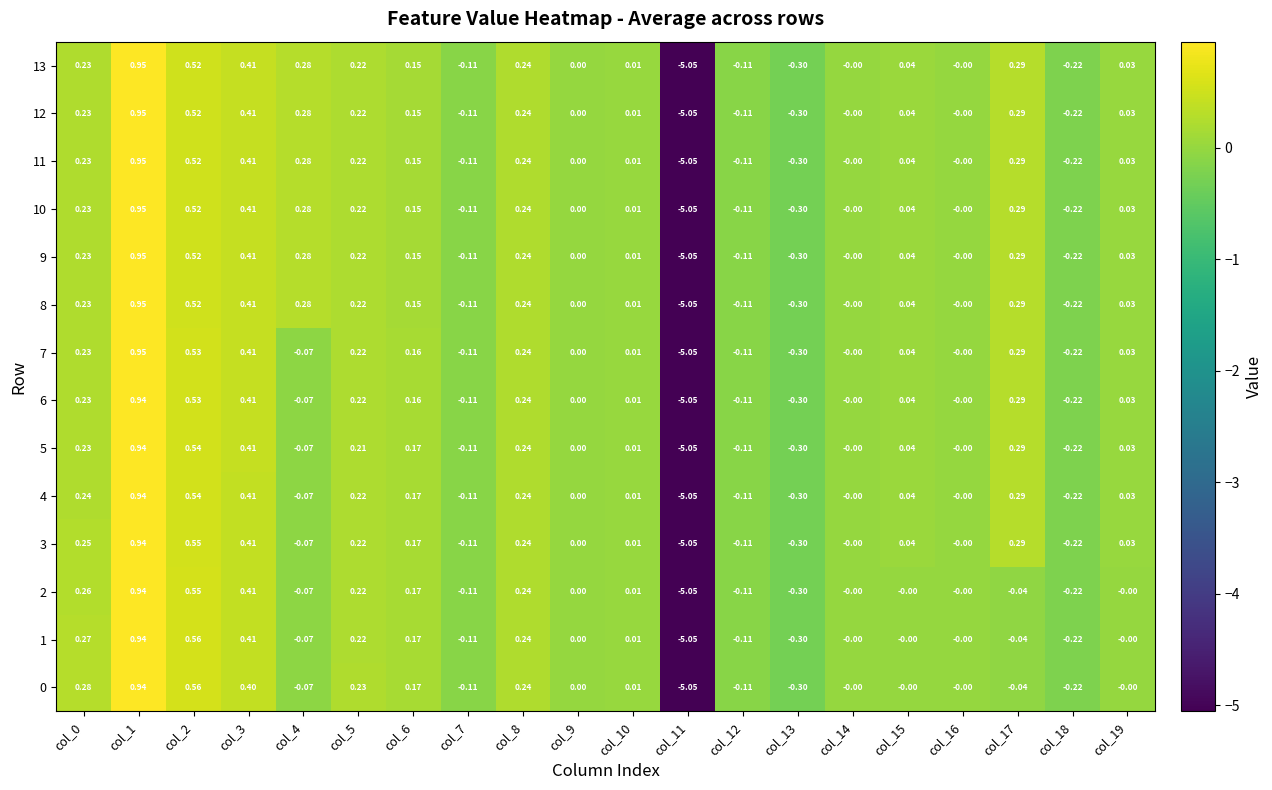

Is the value of 13 at col_14 greater than the value of 11 at col_3?

No